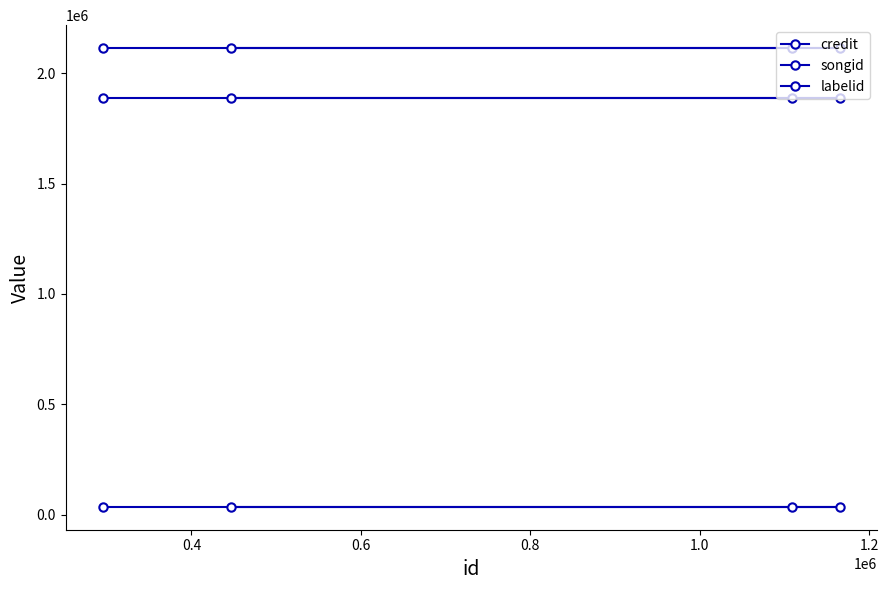

What are all the series names shown in the legend?

credit, songid, labelid